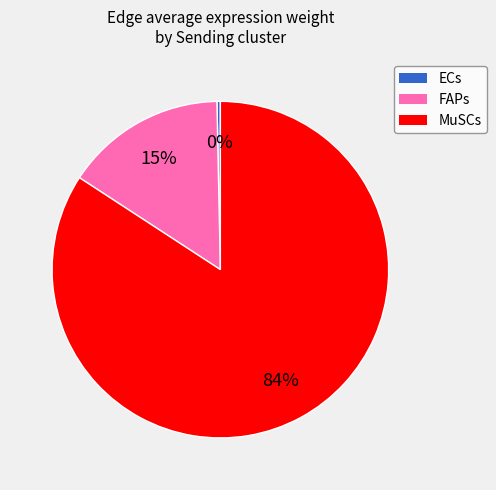

To the nearest percent, what portion does FAPs represent?

15%